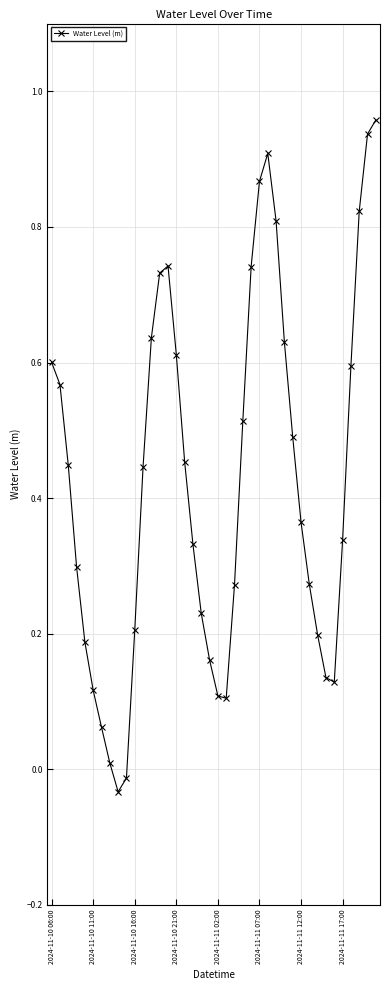

How many interior local valleys (lower than both neighbors) does the data have?

3